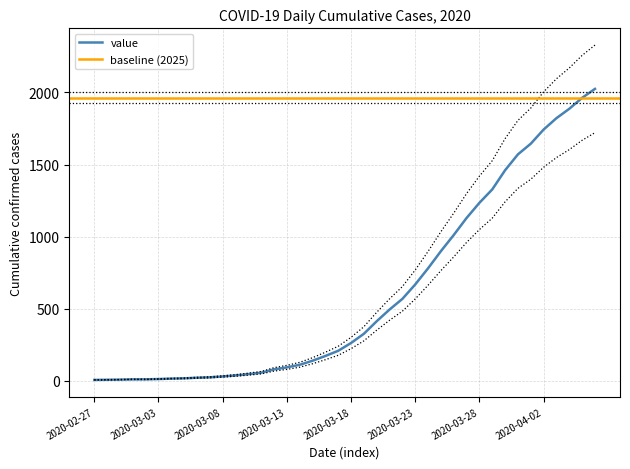

What is the difference between the maximum and second lowest values?

2017